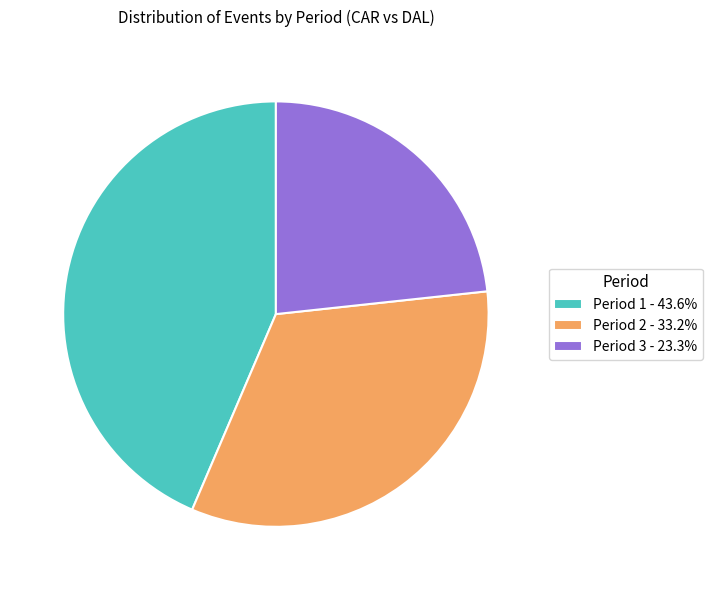

Do Period 3 - 23.3% and Period 2 - 33.2% together represent more than half of the pie?

Yes